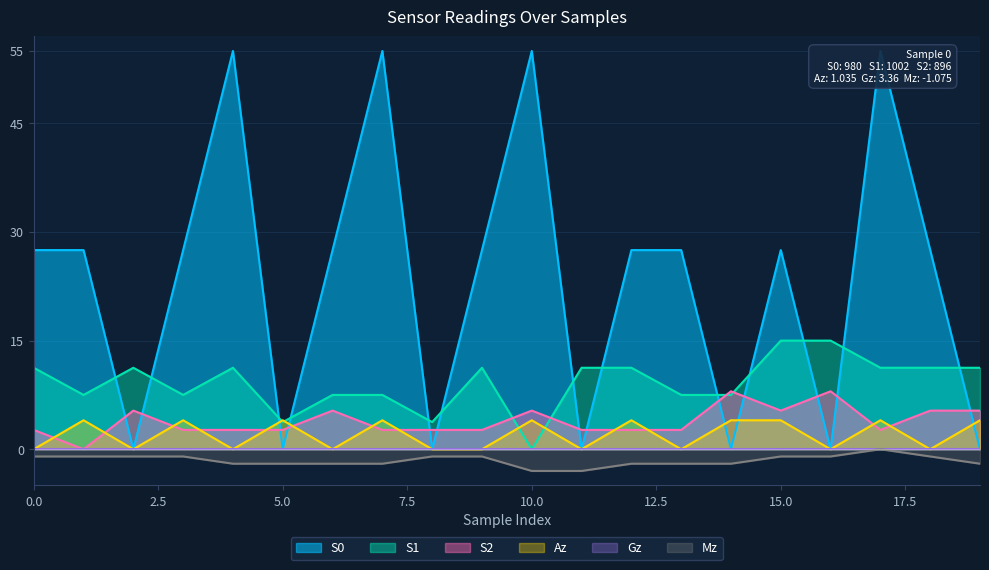

The Mz series shows -2.0 at 13. True or false?

True